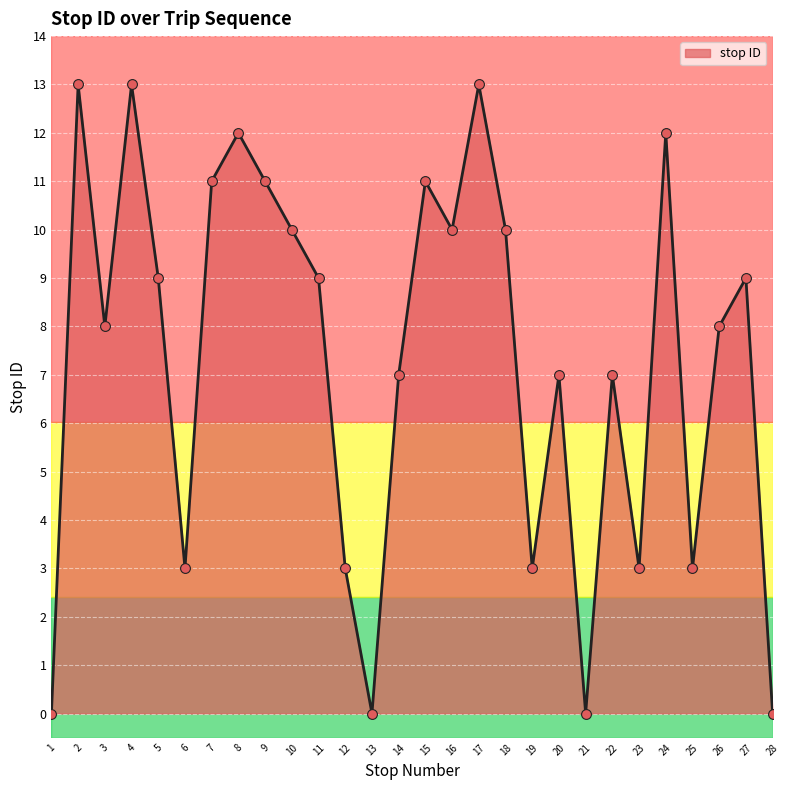

Between 15 and 2, which is larger?

2